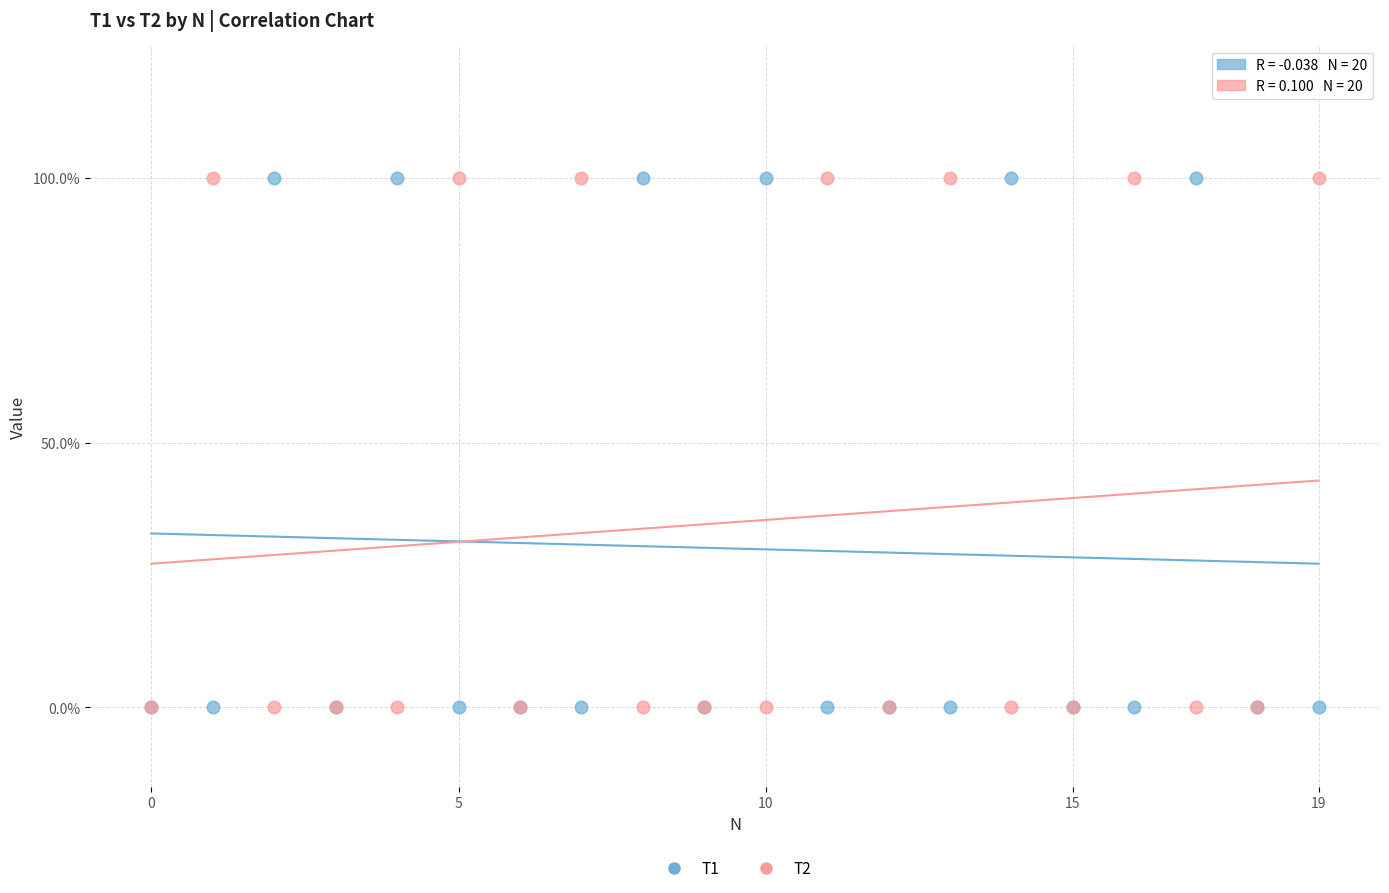

What are all the series names shown in the legend?

T1, T2